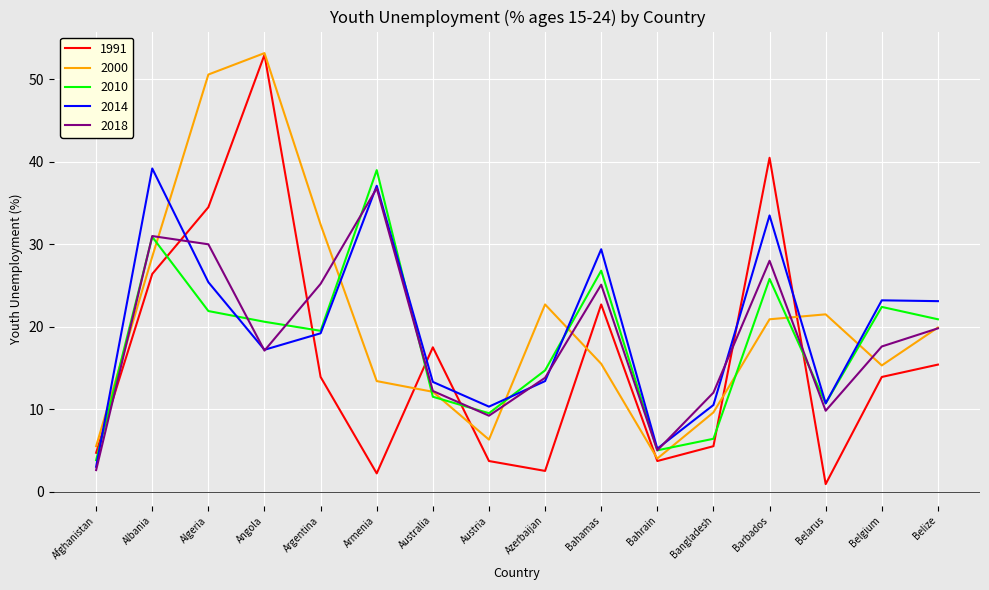

In 1991, how many points are higher than both neighbors (excluding endpoints)?

4